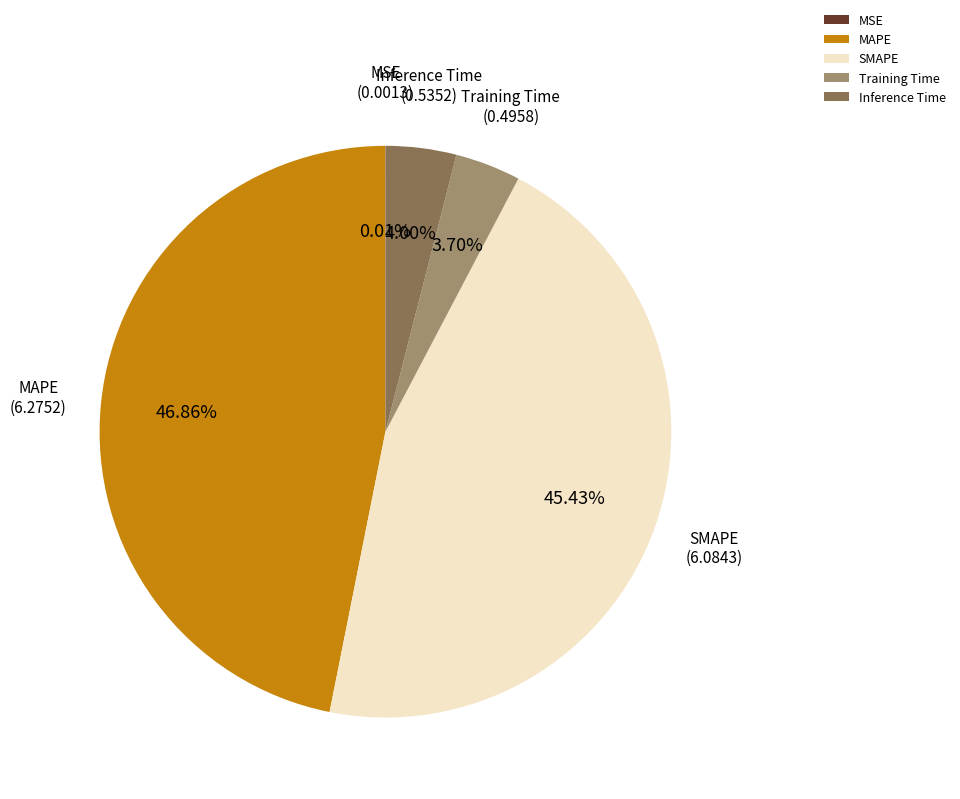

To the nearest percent, what is the difference between the largest and smallest slice percentages?

47%